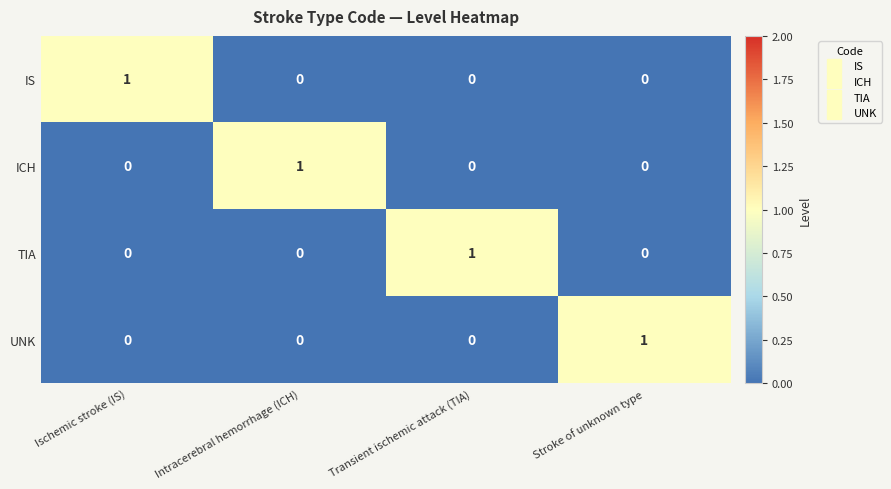

The ICH series shows 0 at Ischemic stroke (IS). True or false?

True